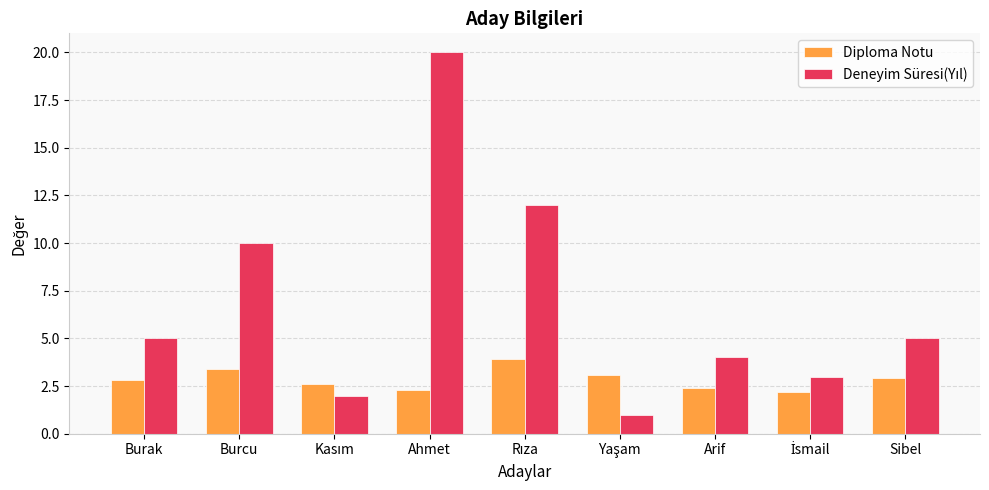

The Diploma Notu series shows 4.3 at Sibel. True or false?

False